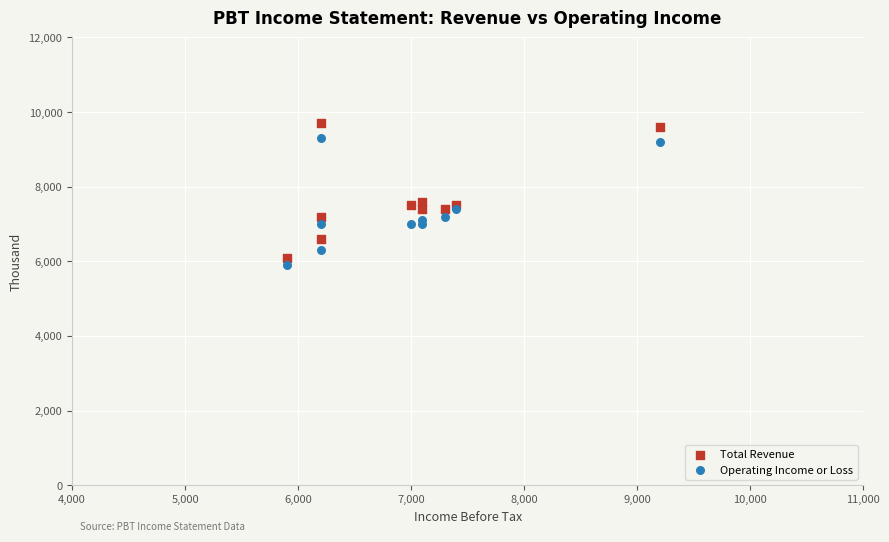

Which series has the largest Y range (max minus min)?

Total Revenue